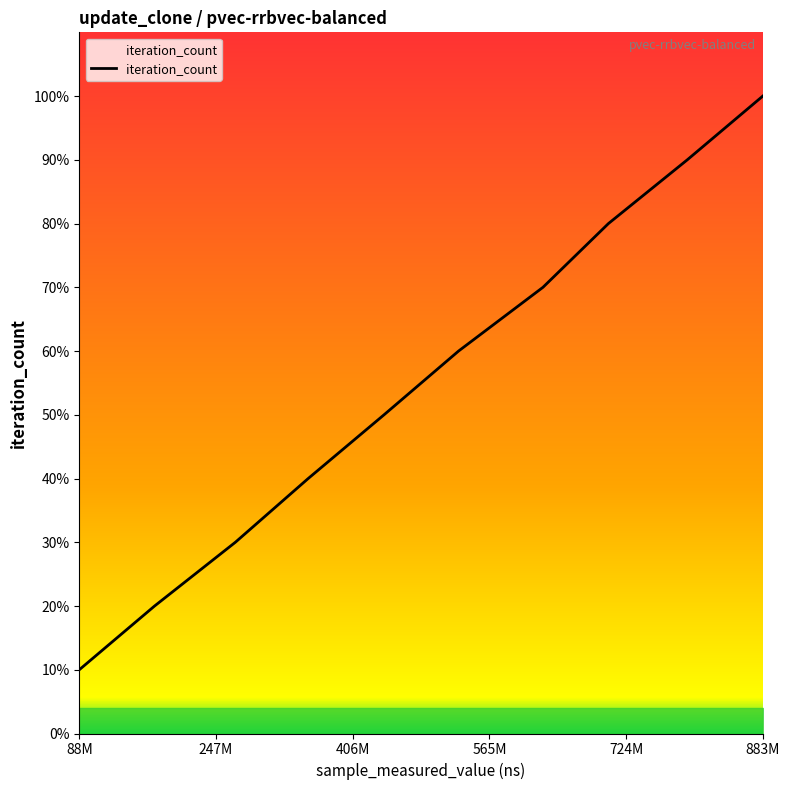

At which label is the value closest to 1166?

724M